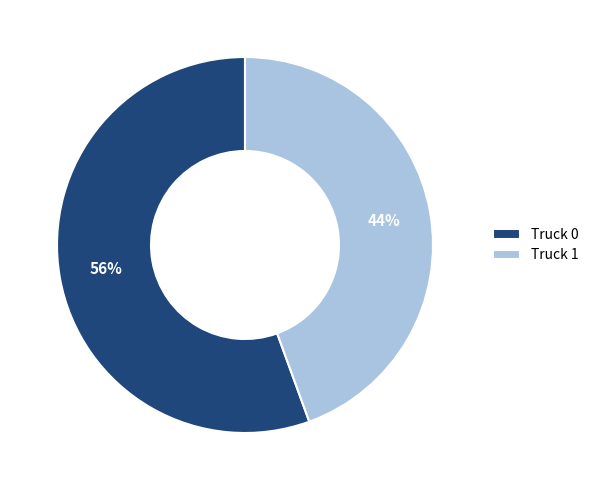

Combined, do Truck 1 and Truck 0 account for over 50%?

Yes